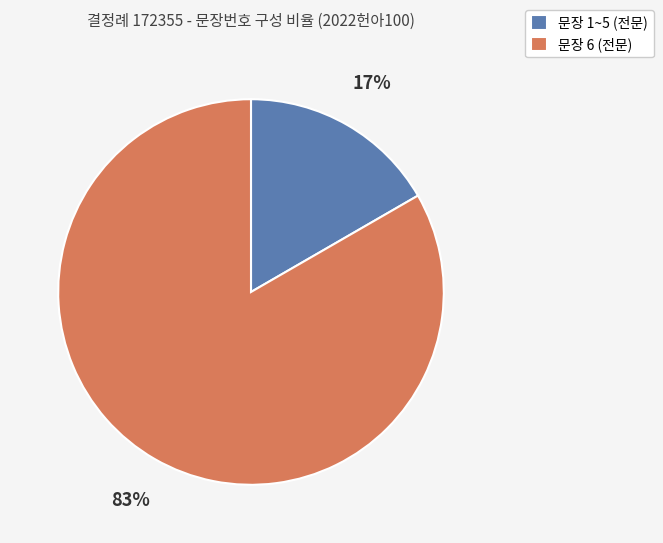

Which category has the biggest portion of the pie?

문장 6 (전문)